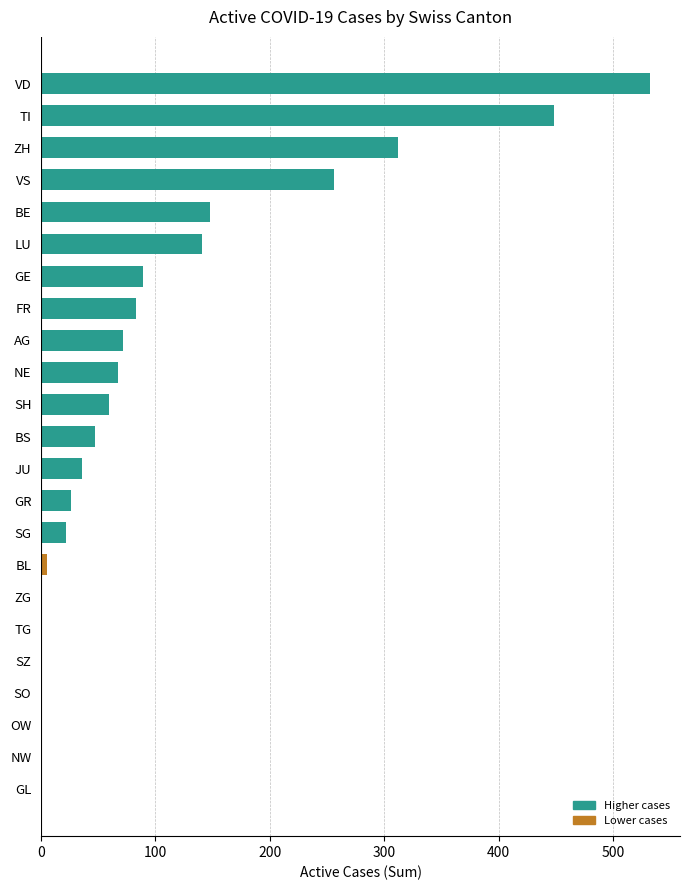

Between ZG and AG, which is larger?

AG